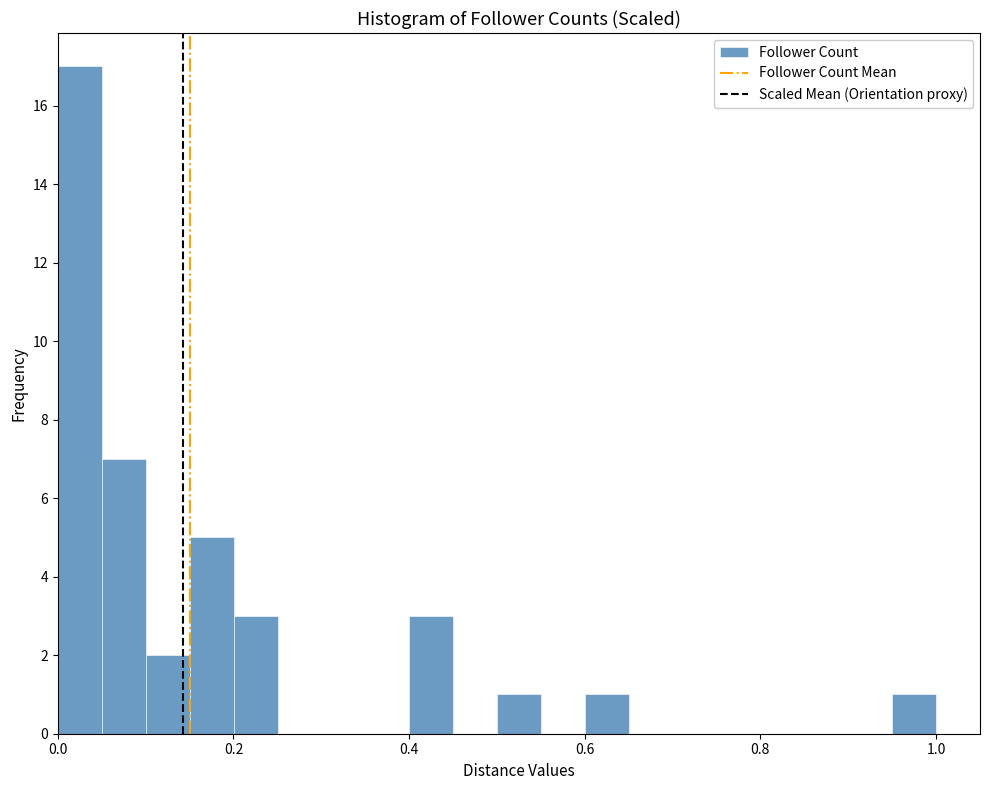

Read against the x-axis, roughly where is the centre of the tallest bar?

0.02